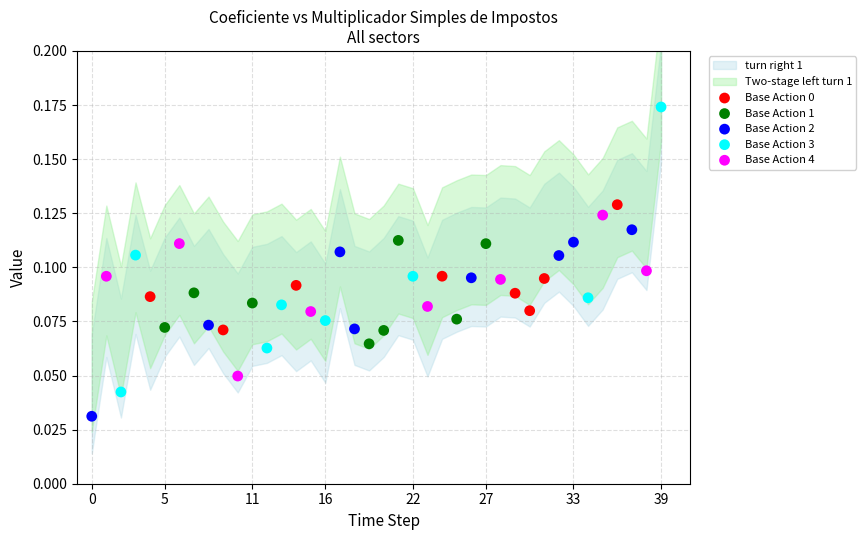

Which series has the widest spread of Y values?

Base Action 3